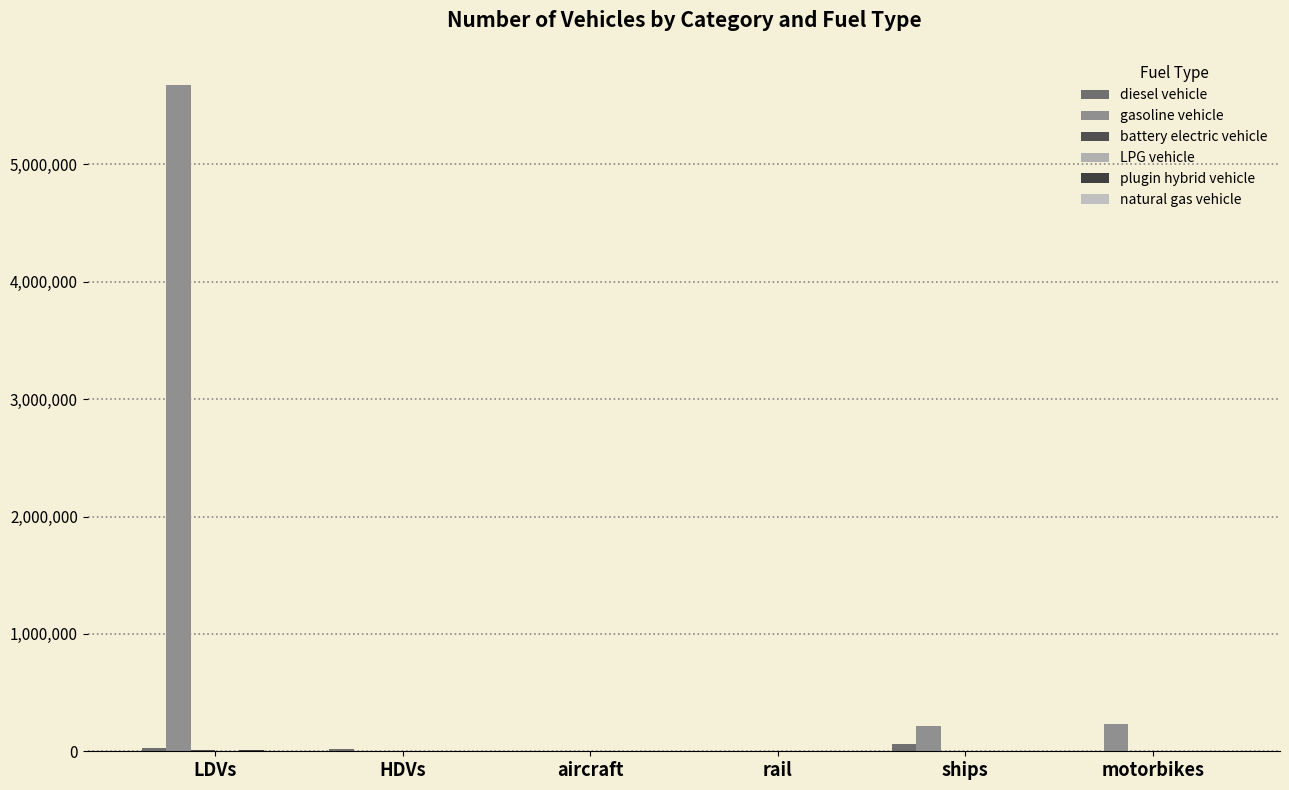

Reading right to left, what are all the values shown in this chart?

diesel vehicle: 0.0	60170.2	115.9	92.0	18653.0	28547.0
gasoline vehicle: 230450.0	213330.8	0.0	0.0	2298.0	5673989.0
battery electric vehicle: 0.0	0.0	367.1	0.0	7.0	12872.0
LPG vehicle: 0.0	0.0	0.0	0.0	154.0	2234.0
plugin hybrid vehicle: 0.0	0.0	0.0	0.0	0.0	11941.0
natural gas vehicle: 0.0	0.0	0.0	0.0	2099.0	2921.0